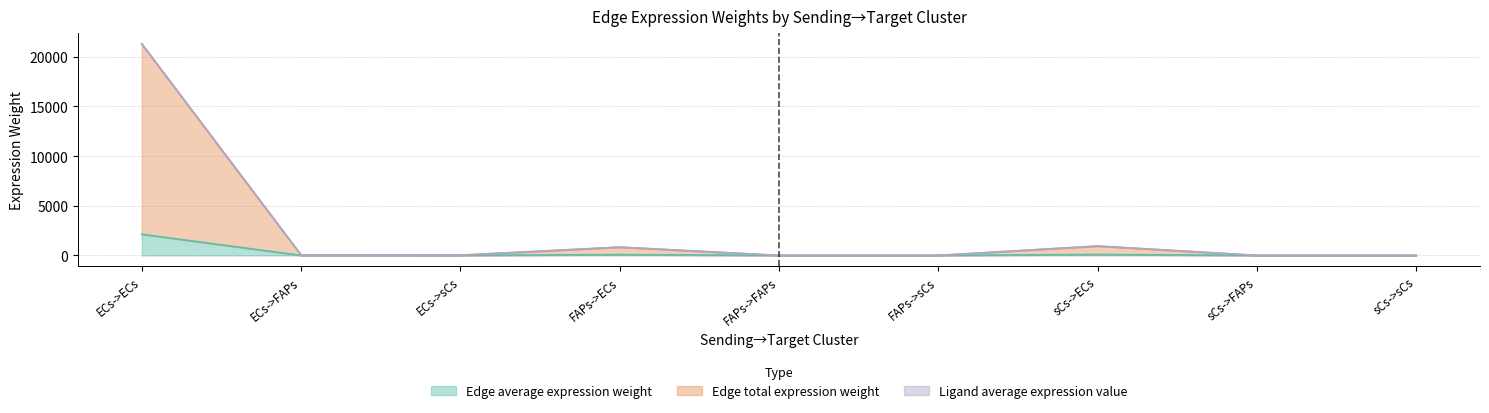

True or false: Edge average expression weight and Edge total expression weight intersect in this chart.

False